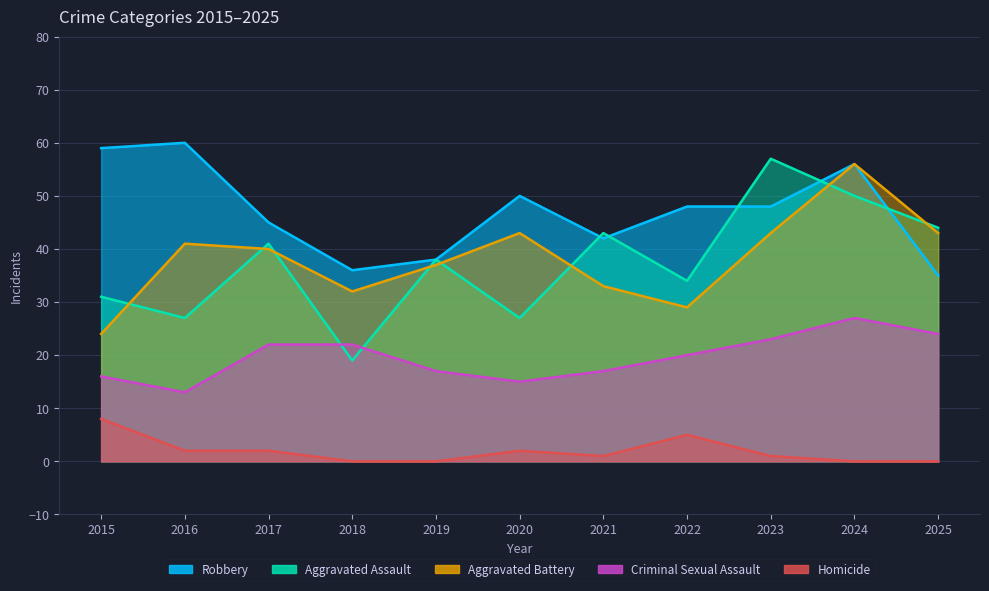

How many data points in Robbery are less than 48?

5